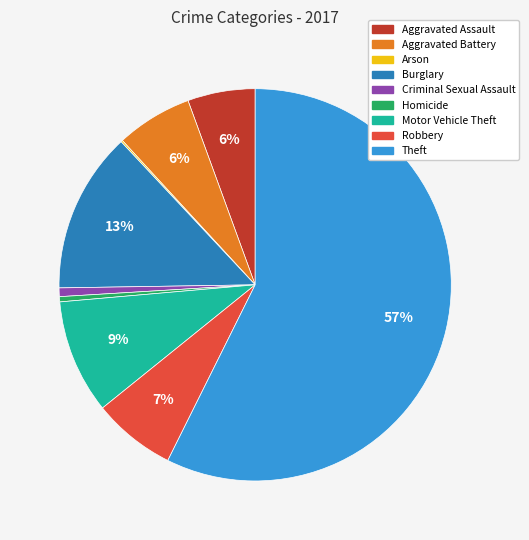

Does Aggravated Assault represent more than half of the total?

No